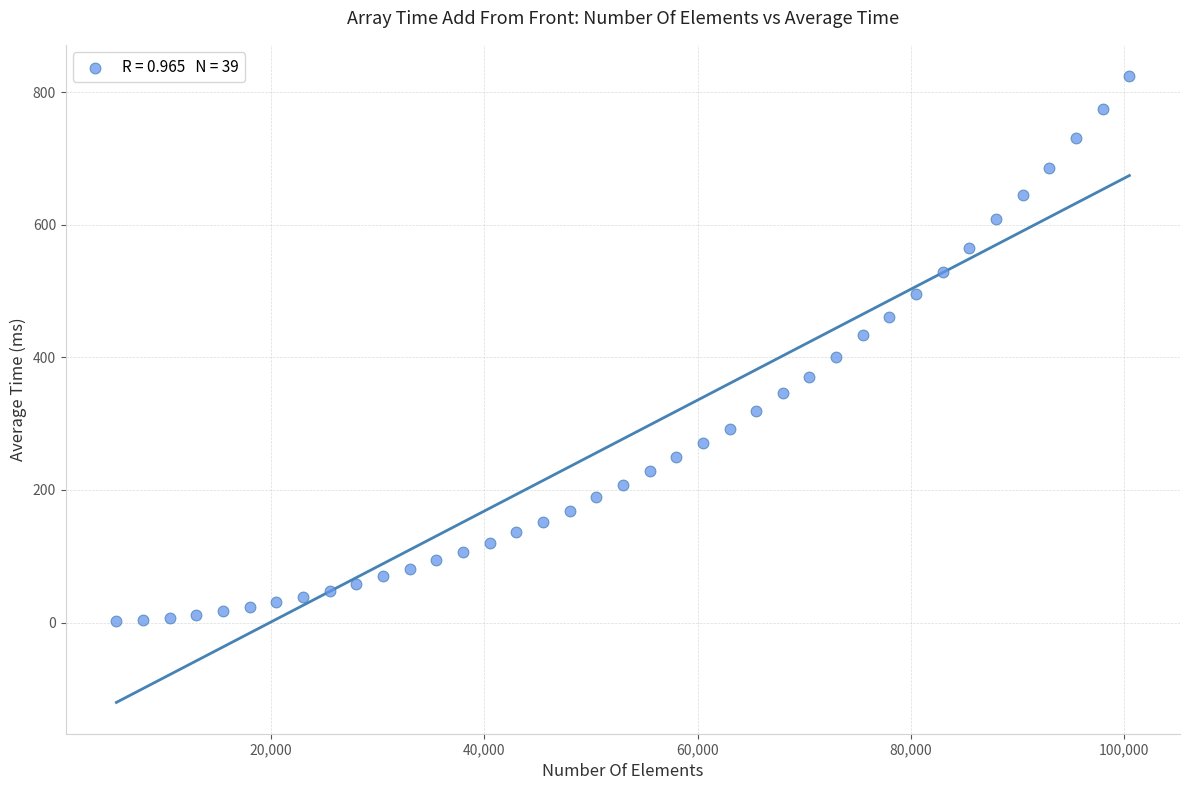

What is the range of X values (max minus min)?

95000